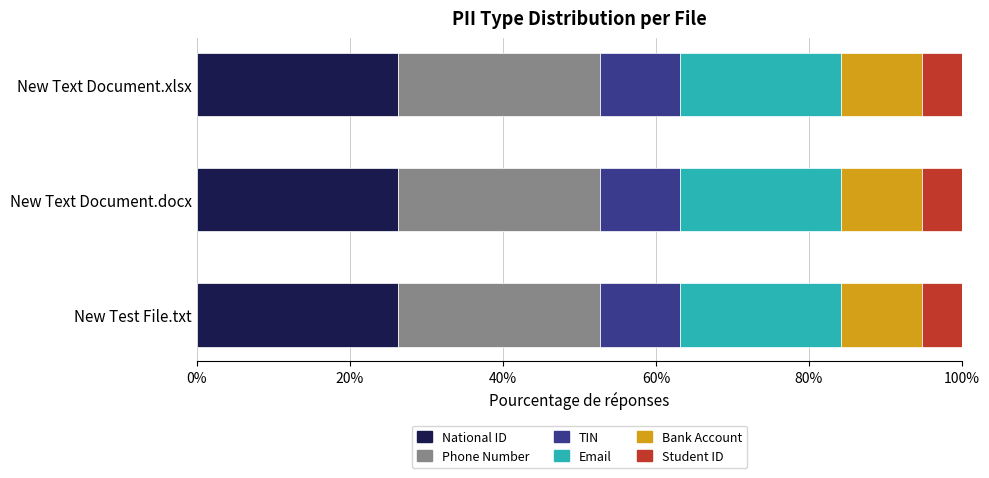

What is the highest value of the National ID series?

26.3